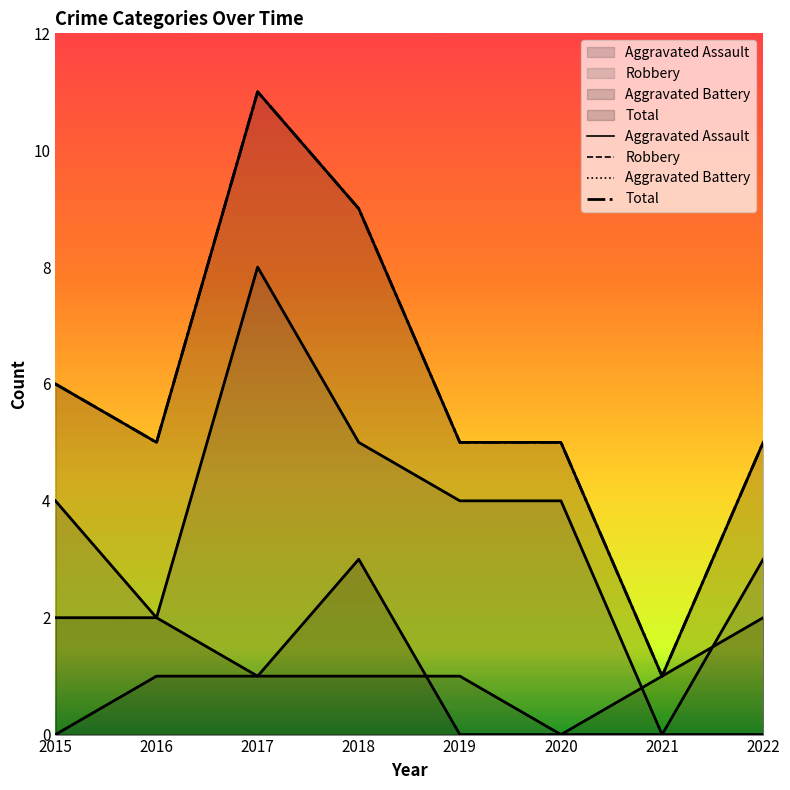

What is the maximum value shown in the chart?

11